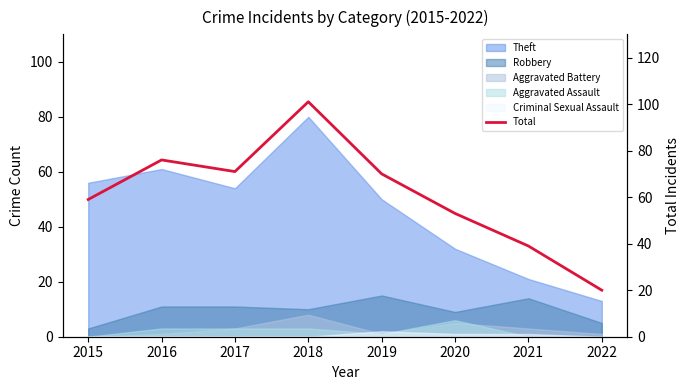

Reading left to right, extract all data points from this chart.

59	76	71	101	70	53	39	20